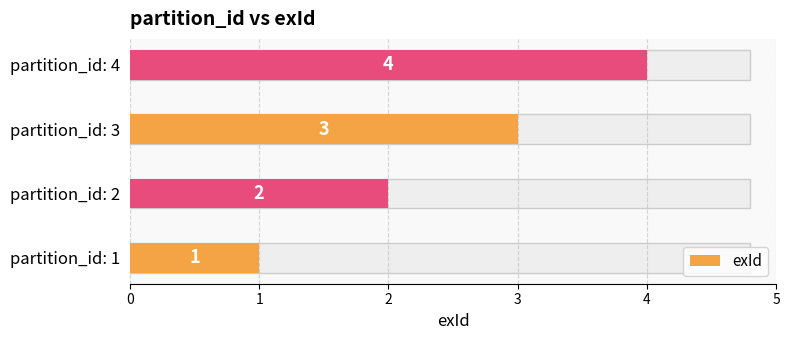

How many categories are shown in the chart?

4